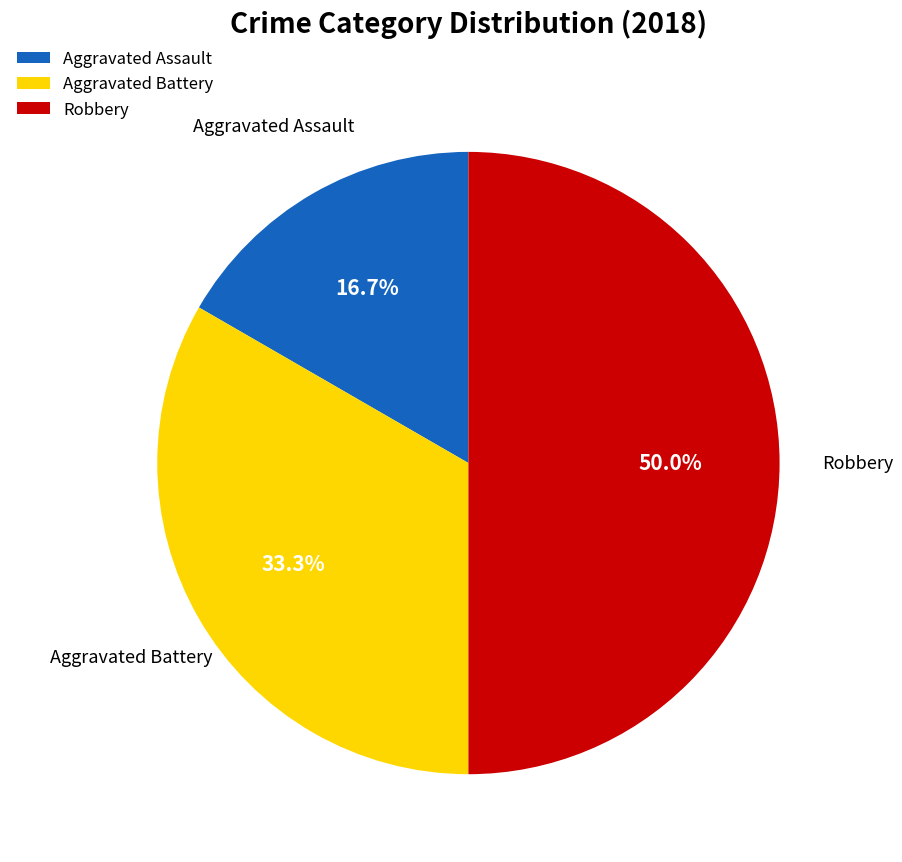

Does Aggravated Assault account for over 50% of the chart?

No